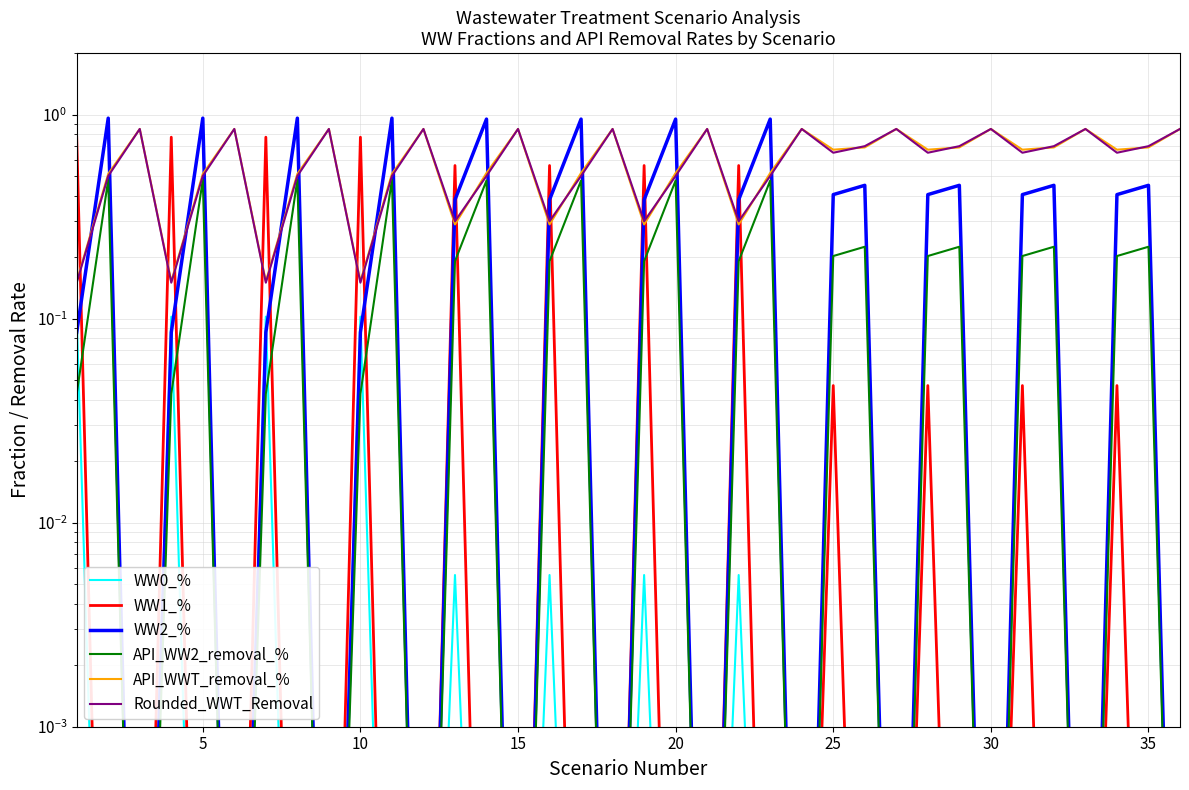

True or false: WW2_% has more than 2 points higher than both neighbors.

True